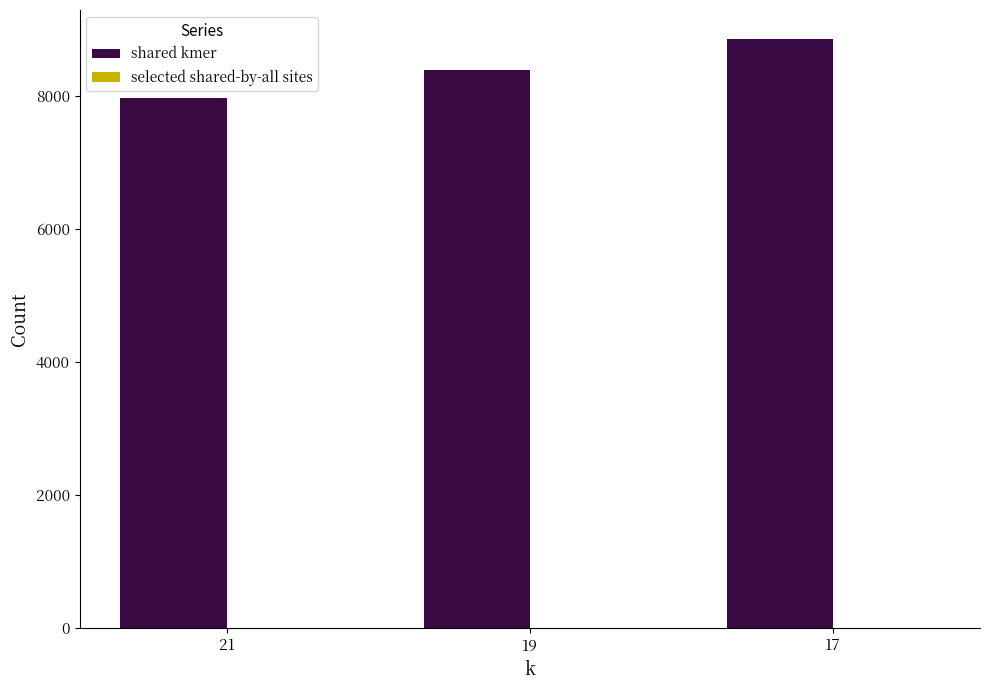

Where is shared kmer nearest to the value 8405?

19